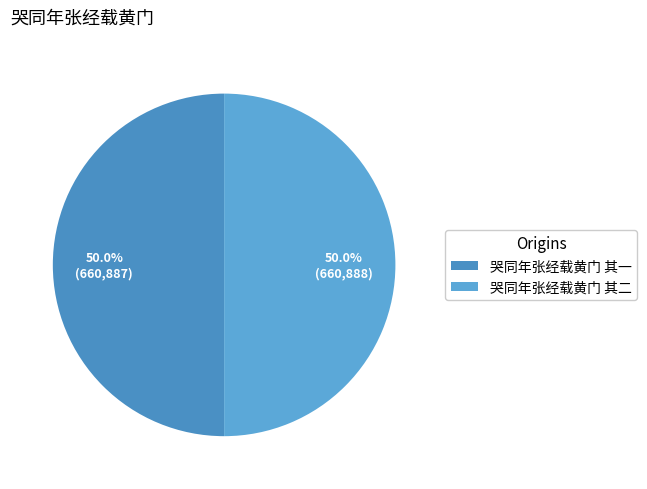

Which slice represents more than half of the pie?

哭同年张经载黄门 其二